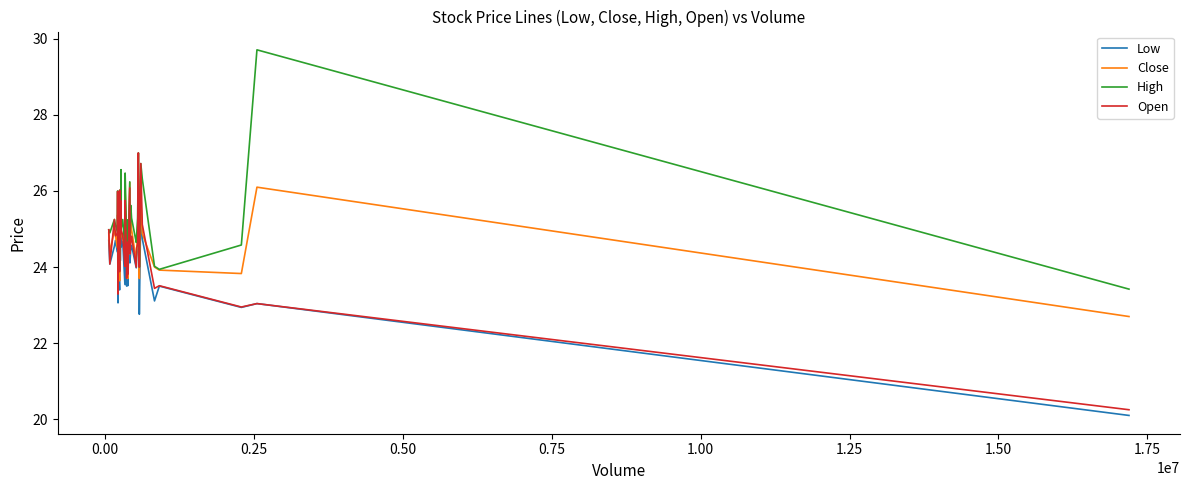

What are all the series names shown in the legend?

Low, Close, High, Open